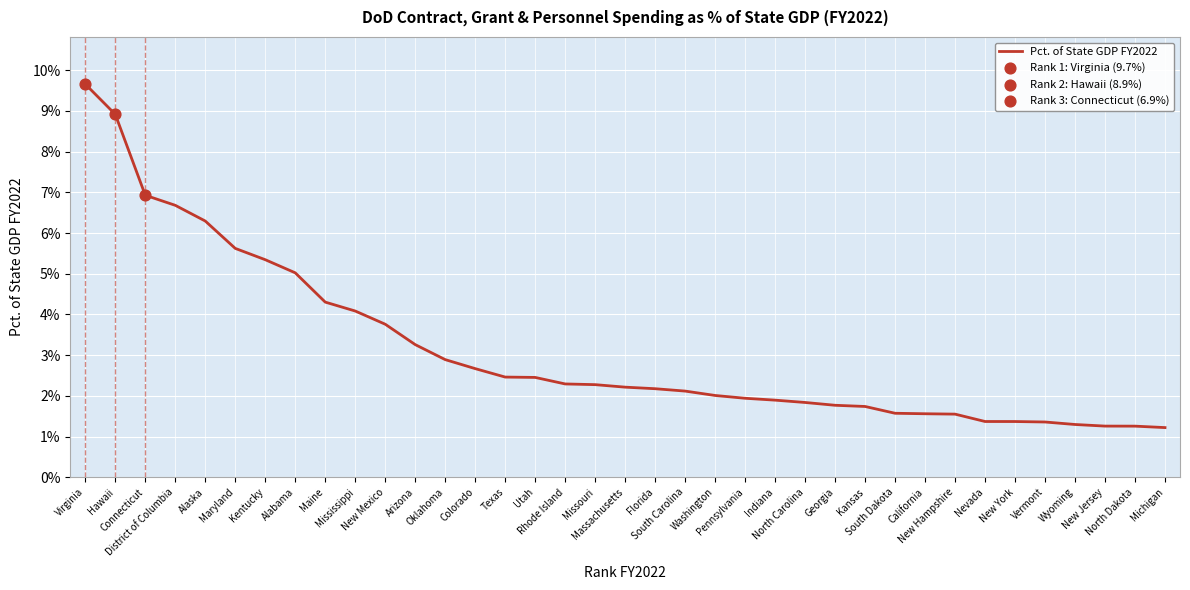

Which has a higher value, Alaska or Massachusetts?

Alaska